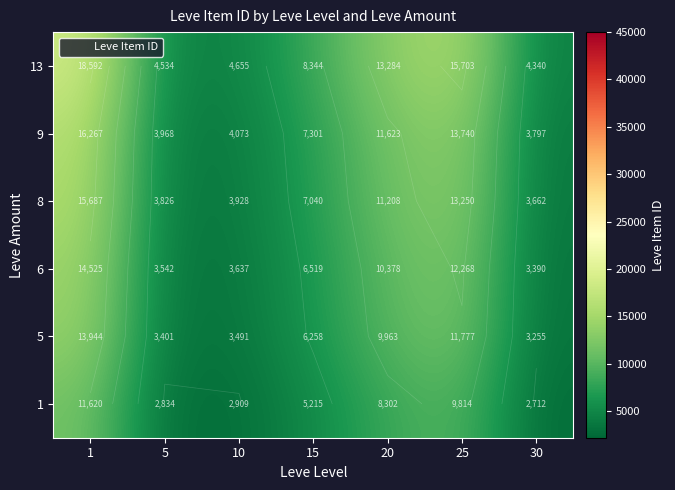

How many categories are shown in the chart?

7